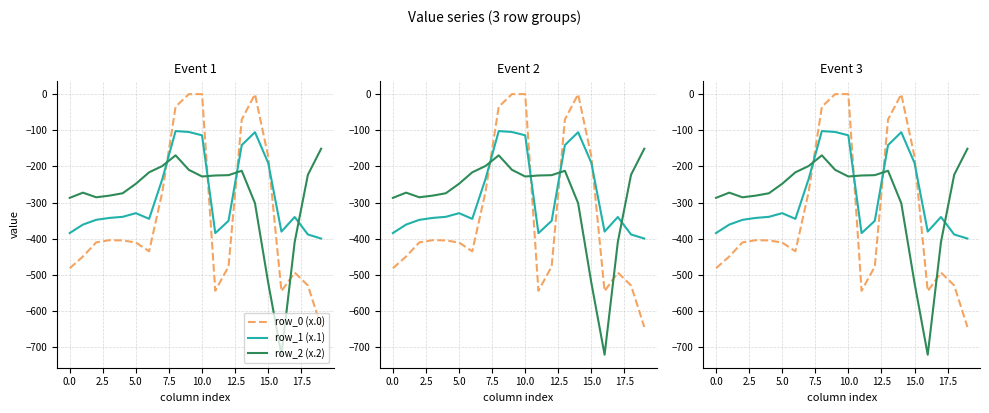

What are all the series names shown in the legend?

row_0 (x.0), row_1 (x.1), row_2 (x.2)